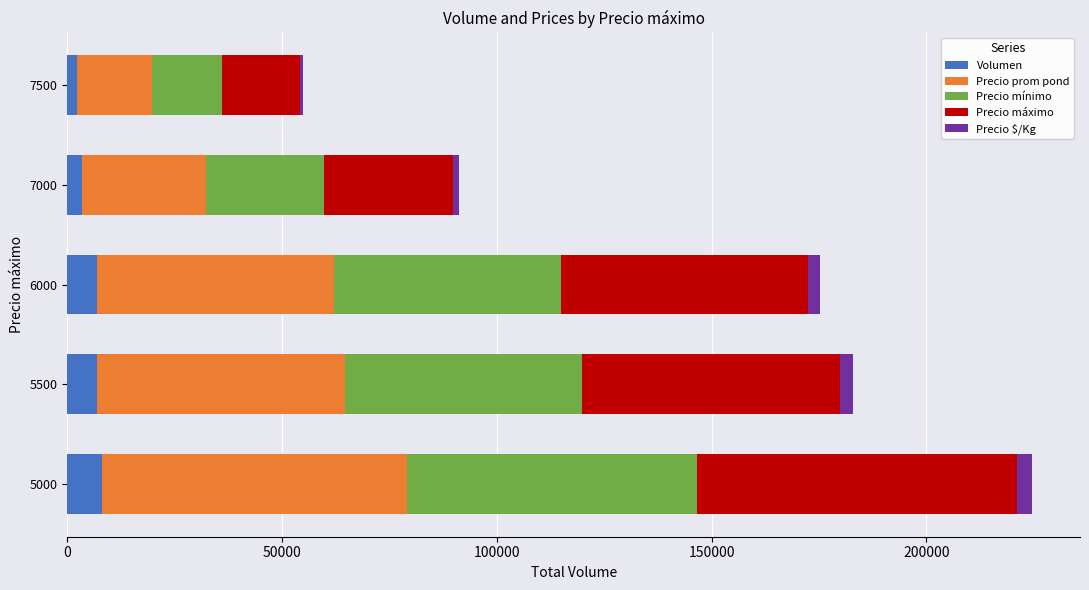

The Volumen series shows 7980 at 5000. True or false?

True